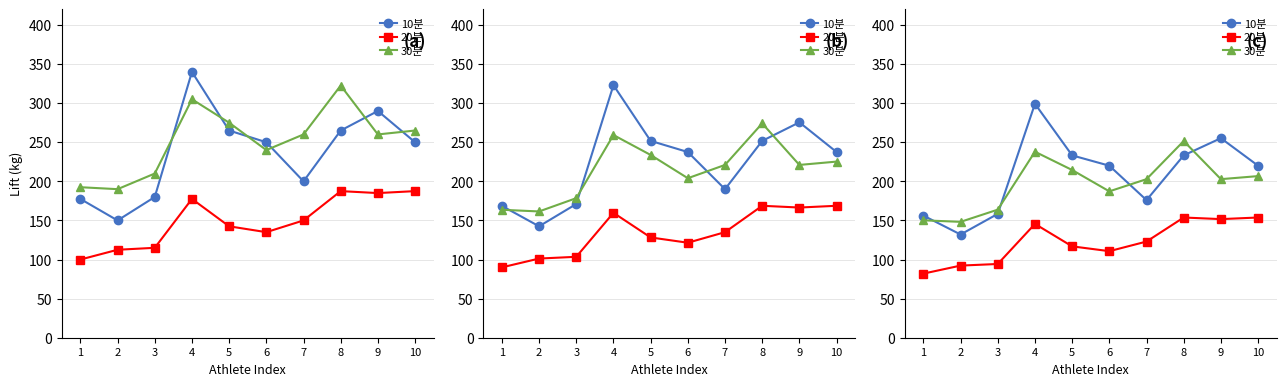

Is it true that 20분 equals 153.8 at 10?

True